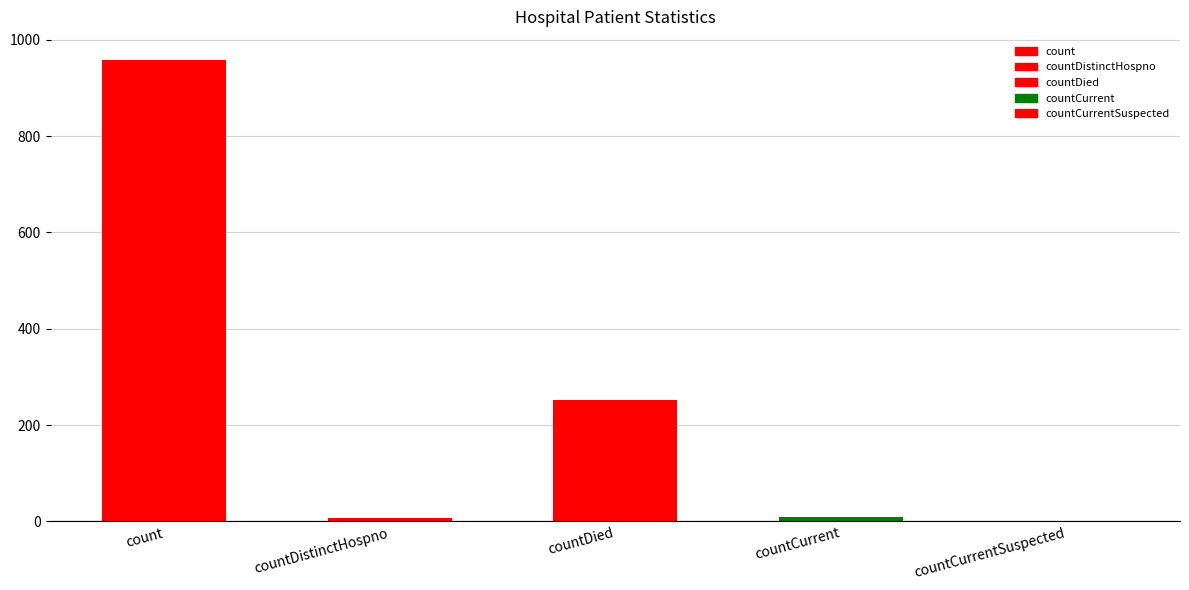

True or false: the data shows 8 at countDistinctHospno.

True